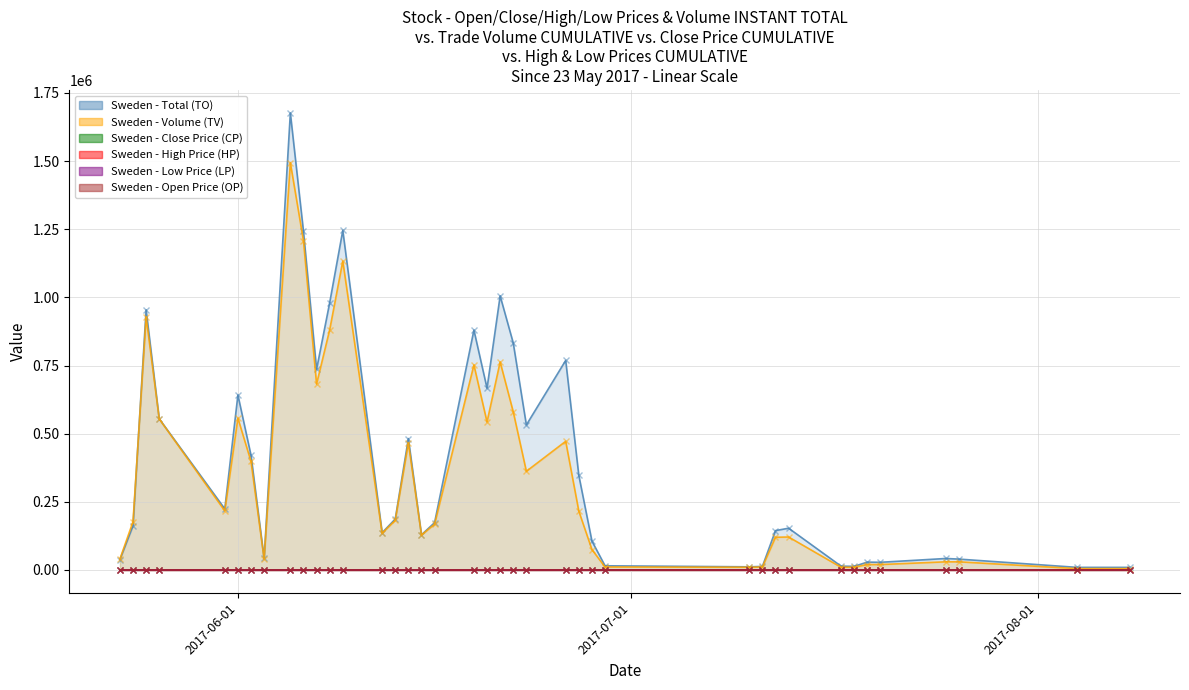

Between 2017-06-01 and 2017-06-15, which series saw the biggest shift?

TO